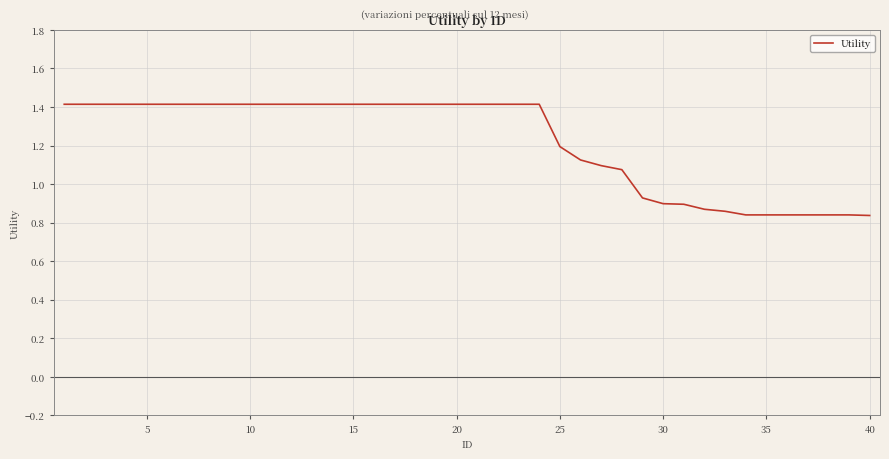

Count the number of values greater than 1.

28